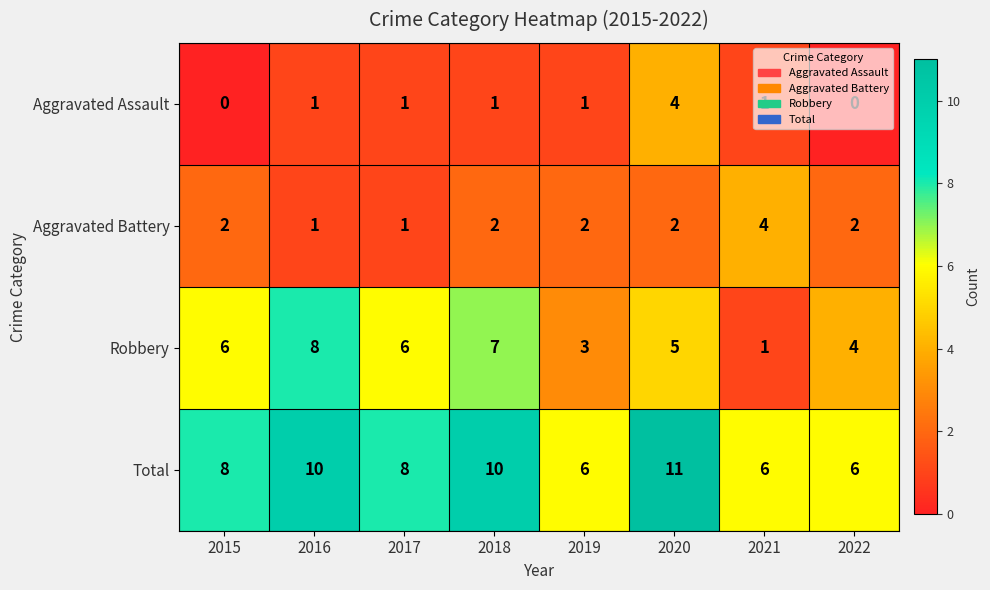

How many Aggravated Battery values are between 2 and 3?

5